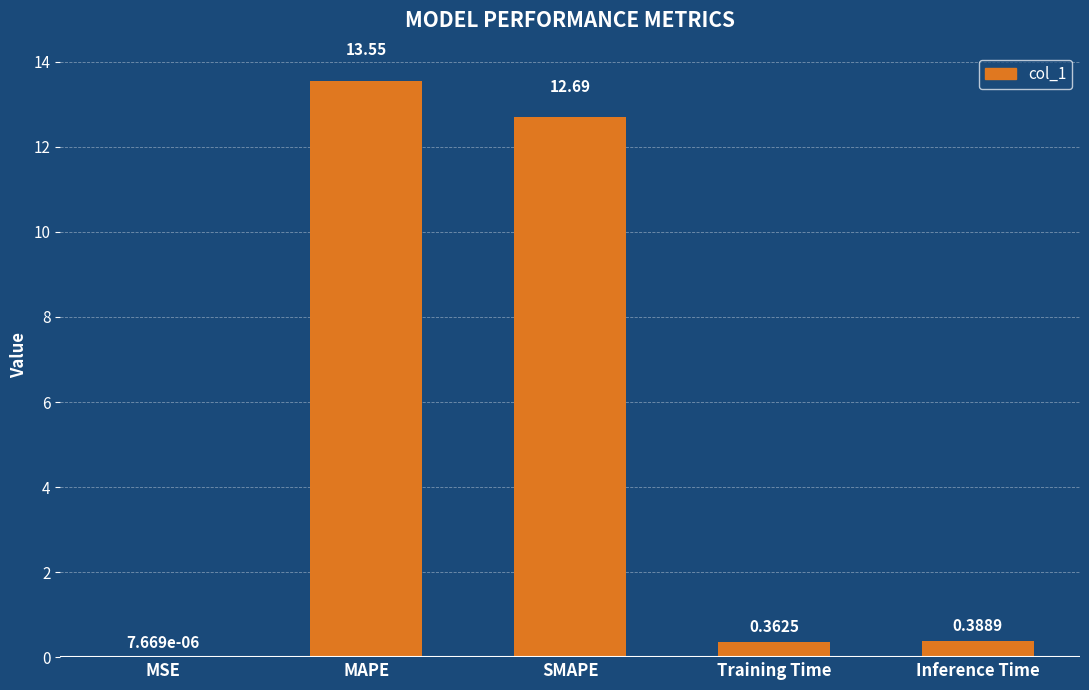

At which label is the value closest to 6?

Inference Time